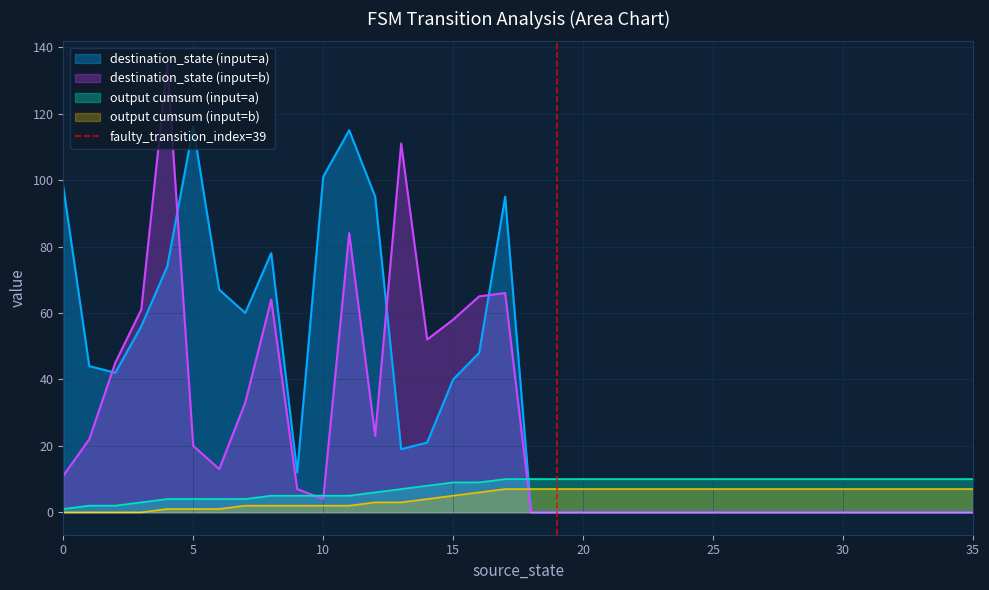

True or false: output cumsum (input=b) has a value of 0 at 0.

True